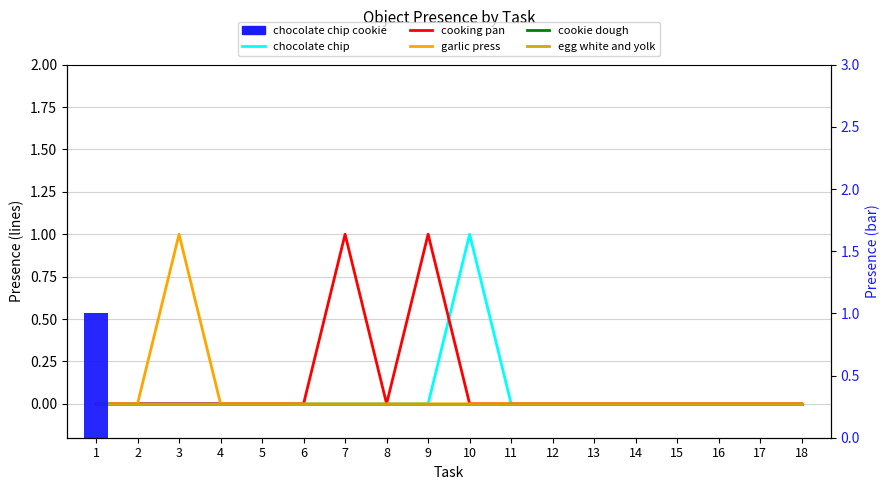

Reading left to right, list all the values displayed in this chart.

chocolate chip: 1=0	2=0	3=0	4=0	5=0	6=0	7=0	8=0	9=0	10=1	11=0	12=0	13=0	14=0	15=0	16=0	17=0	18=0
cooking pan: 1=0	2=0	3=0	4=0	5=0	6=0	7=1	8=0	9=1	10=0	11=0	12=0	13=0	14=0	15=0	16=0	17=0	18=0
garlic press: 1=0	2=0	3=1	4=0	5=0	6=0	7=0	8=0	9=0	10=0	11=0	12=0	13=0	14=0	15=0	16=0	17=0	18=0
cookie dough: 1=0	2=0	3=0	4=0	5=0	6=0	7=0	8=0	9=0	10=0	11=0	12=0	13=0	14=0	15=0	16=0	17=0	18=0
egg white and yolk: 1=0	2=0	3=0	4=0	5=0	6=0	7=0	8=0	9=0	10=0	11=0	12=0	13=0	14=0	15=0	16=0	17=0	18=0
chocolate chip cookie: 1=1	2=0	3=0	4=0	5=0	6=0	7=0	8=0	9=0	10=0	11=0	12=0	13=0	14=0	15=0	16=0	17=0	18=0